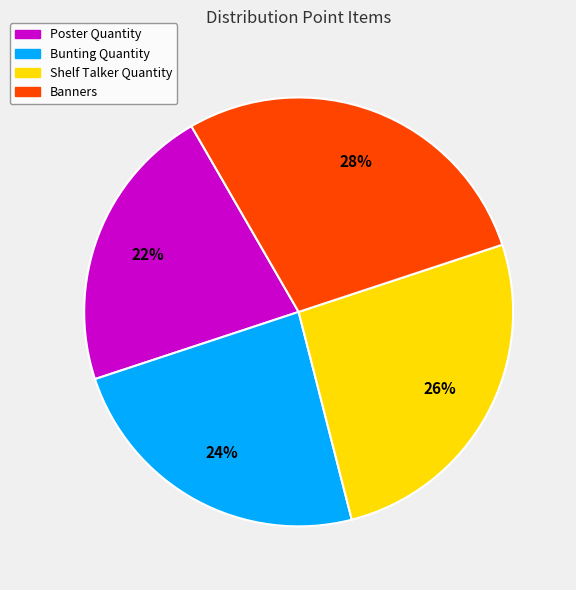

Combined, do Bunting Quantity and Banners account for over 50%?

Yes